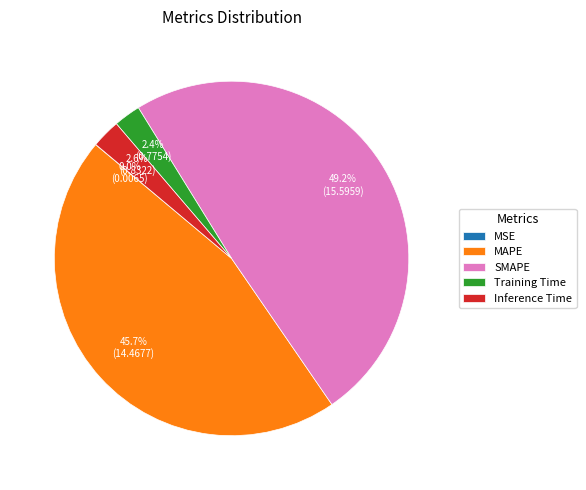

Is there a majority slice in this chart?

No